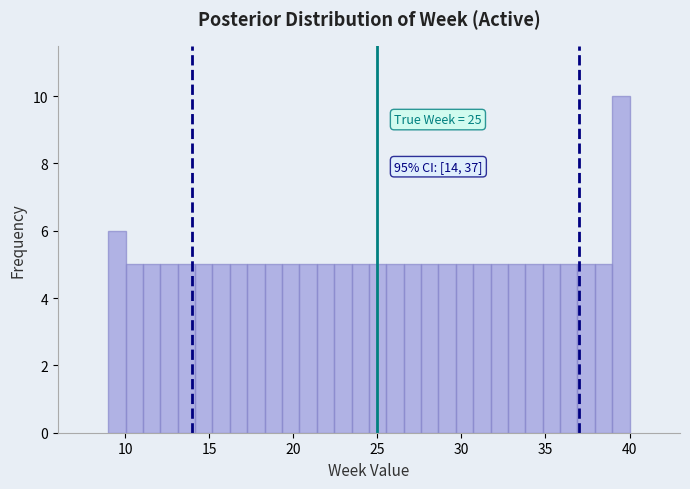

Read against the x-axis, roughly where is the centre of the tallest bar?

39.5